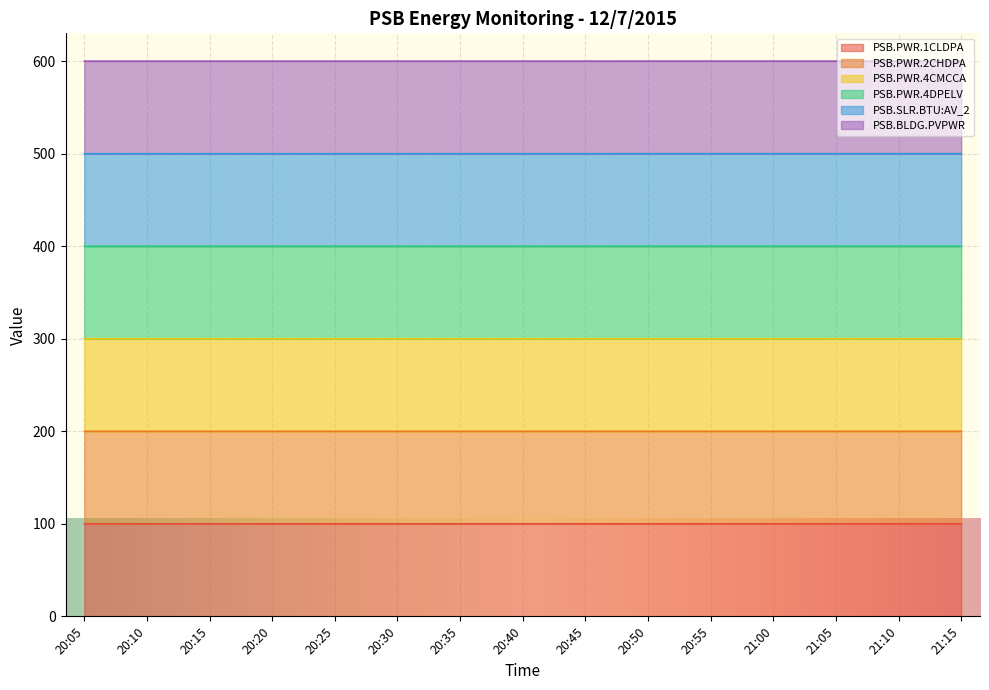

What is the sum of all PSB.PWR.2CHDPA values?

2999.8